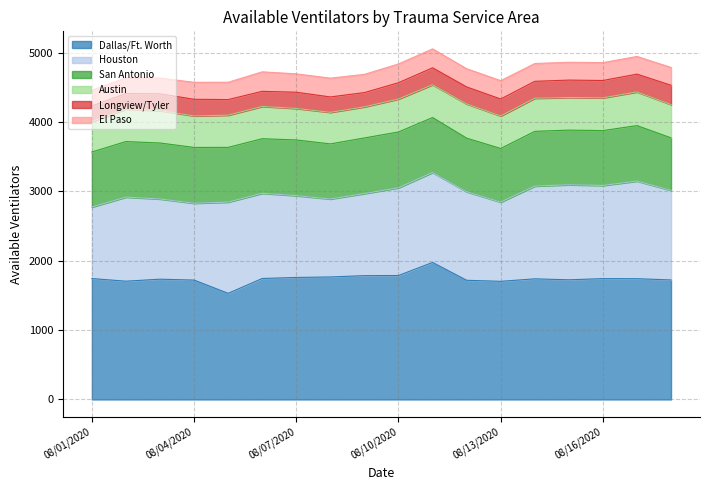

Does the chart have visible grid lines?

Yes